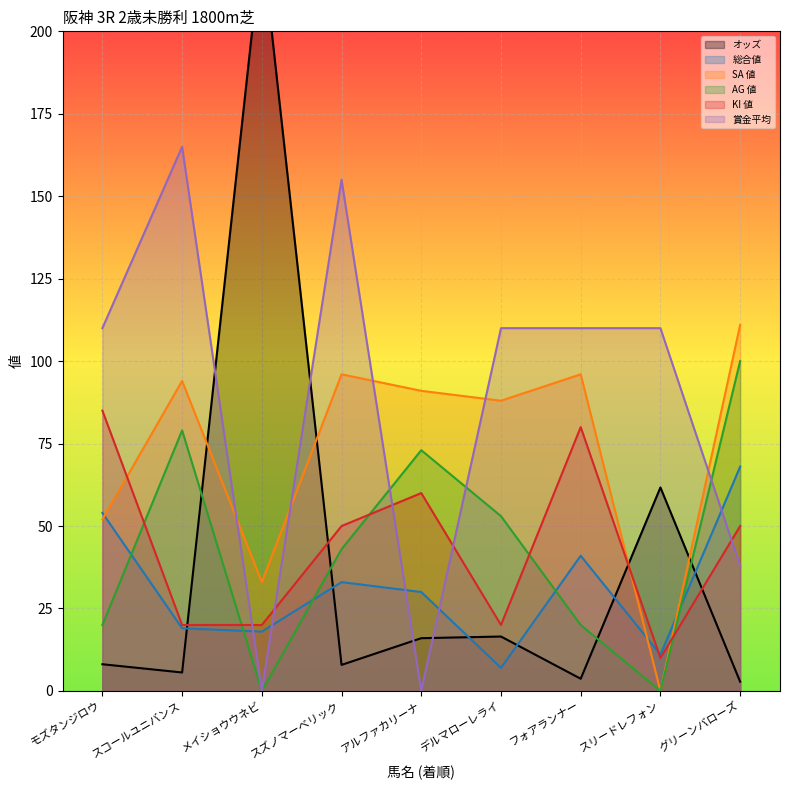

List the series in order of their peak value, highest first.

オッズ, 賞金平均, SA 値, AG 値, KI 値, 総合値